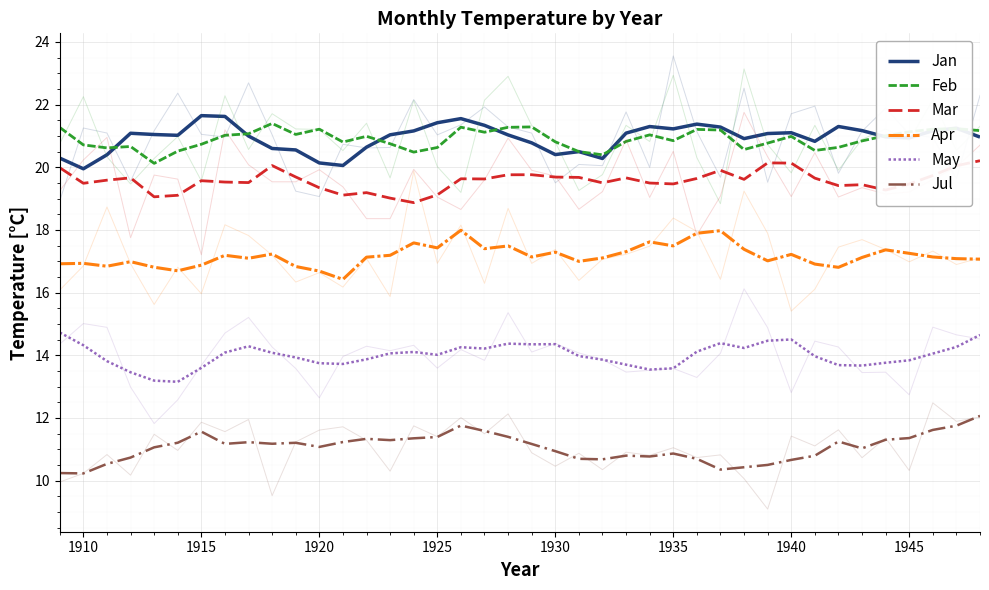

At which label is Jan closest to 20?

1910